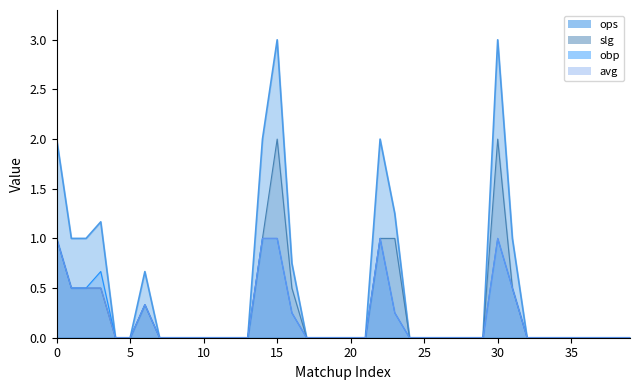

True or false: avg and slg intersect in this chart.

False